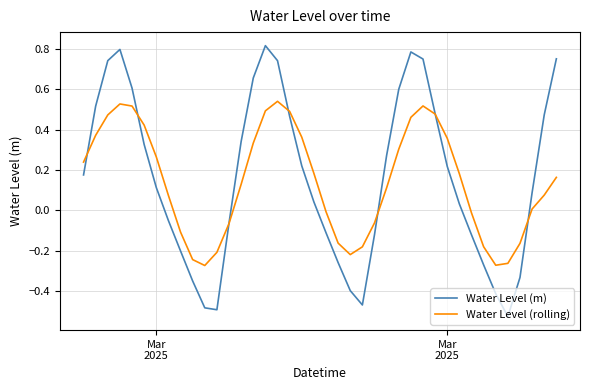

List the series in order of their overall mean, lowest first.

Water Level (rolling), Water Level (m)